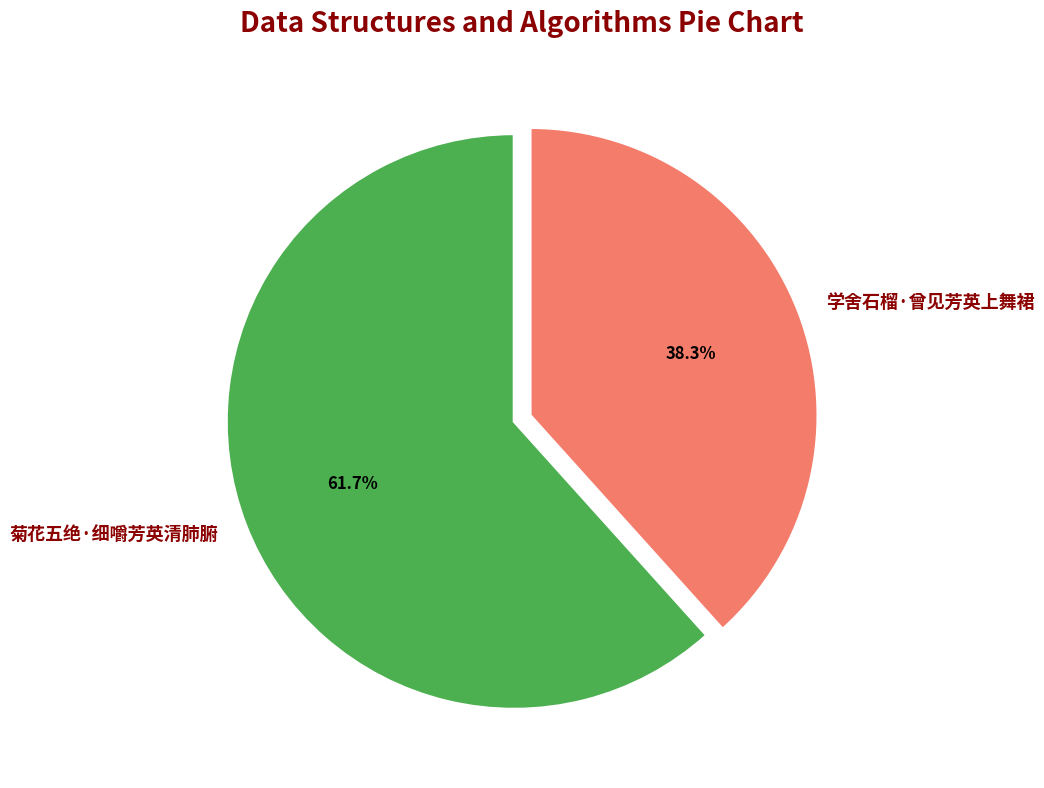

Rank the categories by value from lowest to highest.

学舍石榴·曾见芳英上舞裙, 菊花五绝·细嚼芳英清肺腑